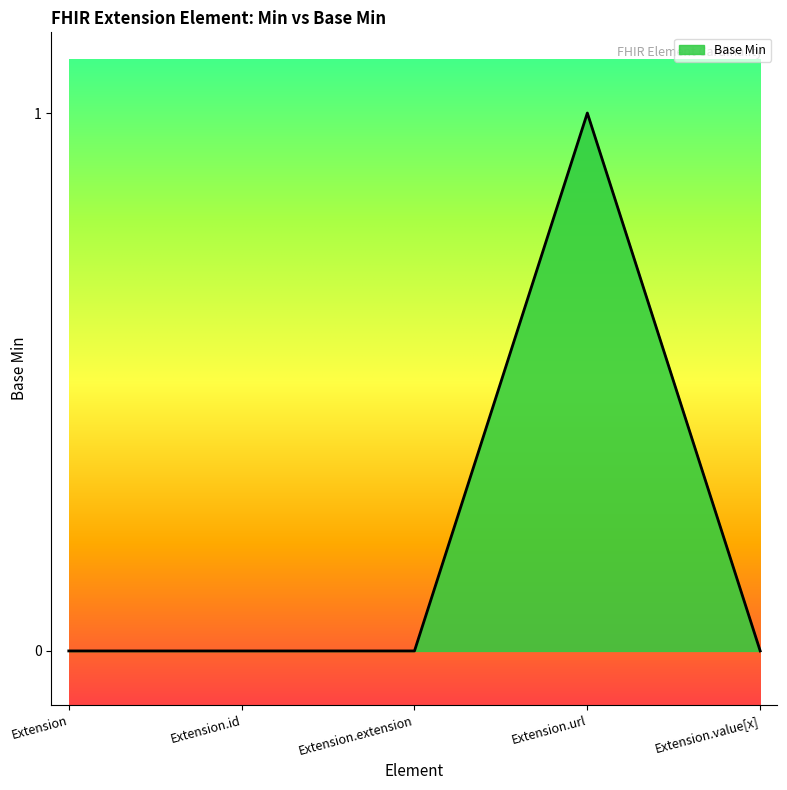

What is the change in value from Extension to Extension.url?

+1